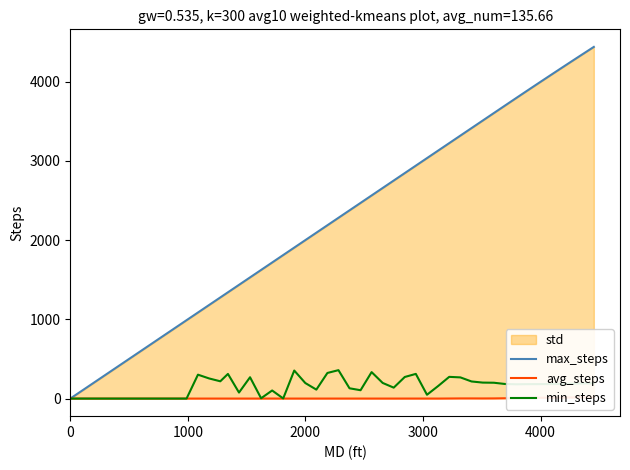

What is the highest value of the min_steps series?

358.6